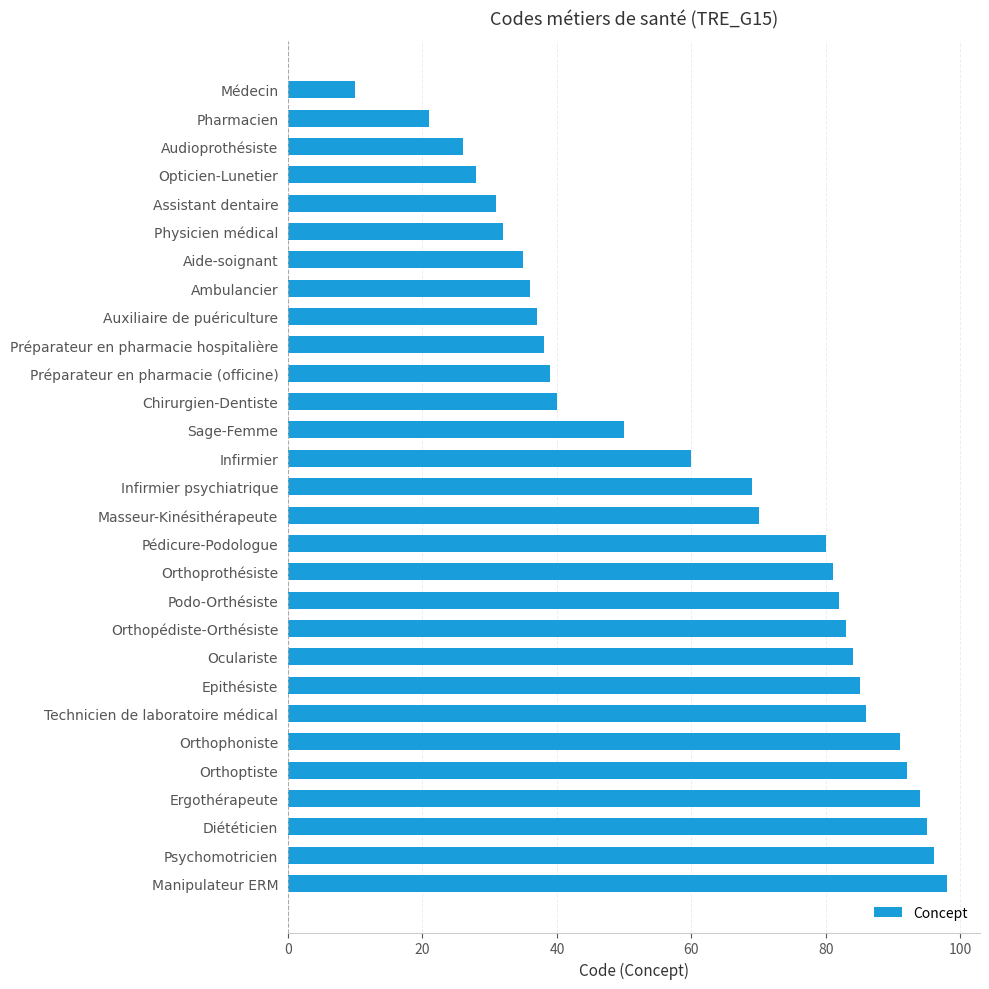

What is the label of the 5th bar from the bottom?

Orthoptiste